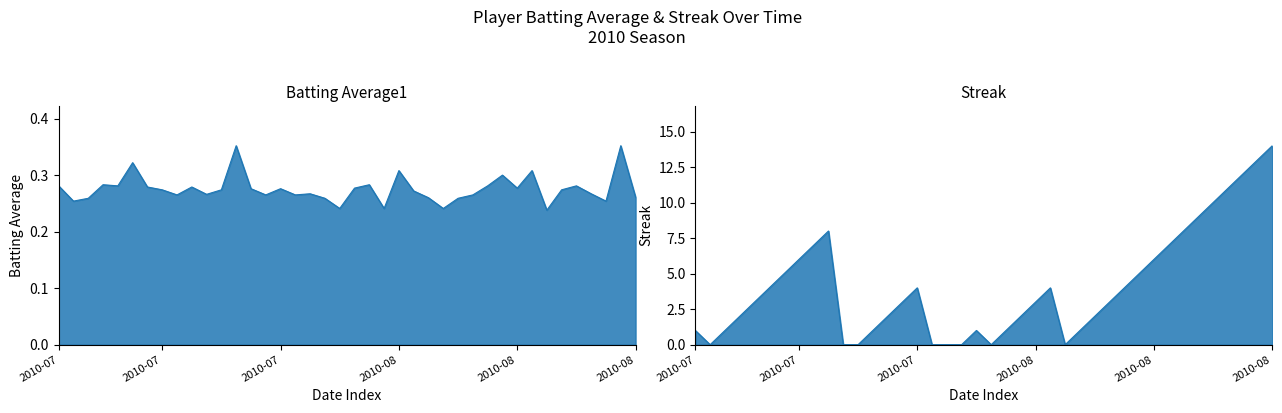

Which category has the highest value across all series?

2010-08